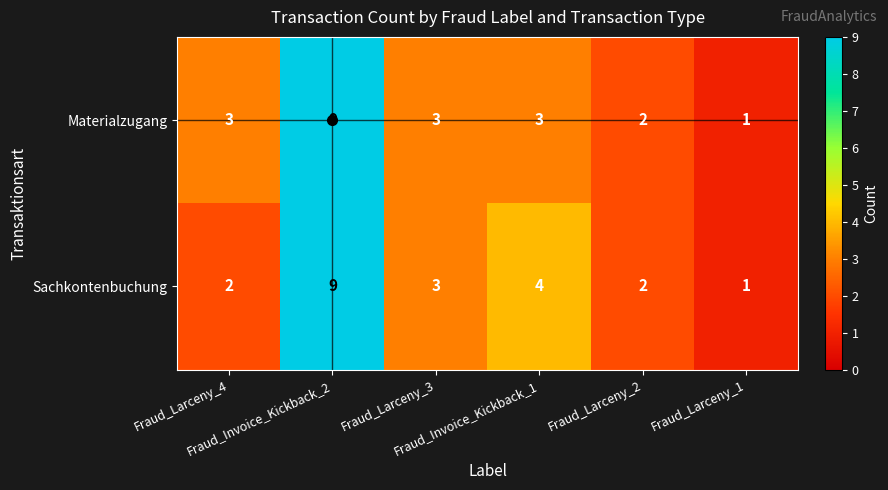

How many distinct data groups are displayed?

2